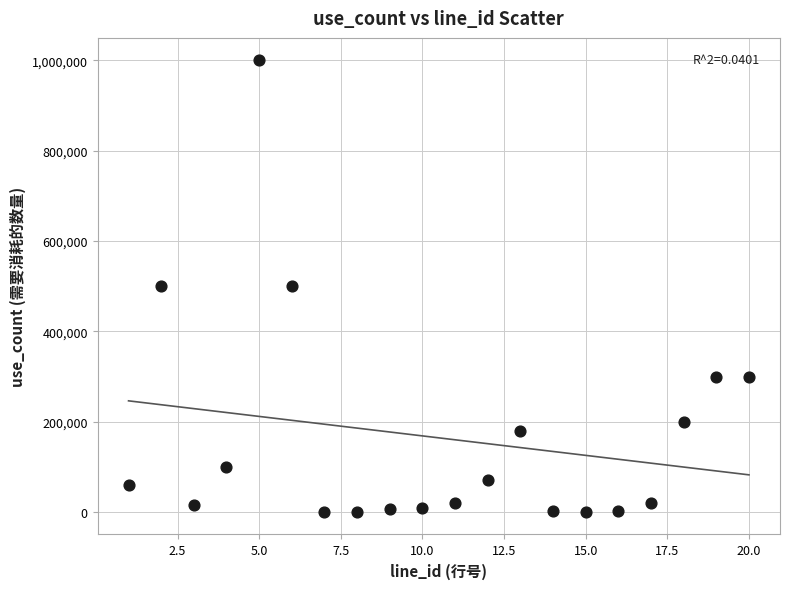

What is the range of Y values (max minus min)?

999900